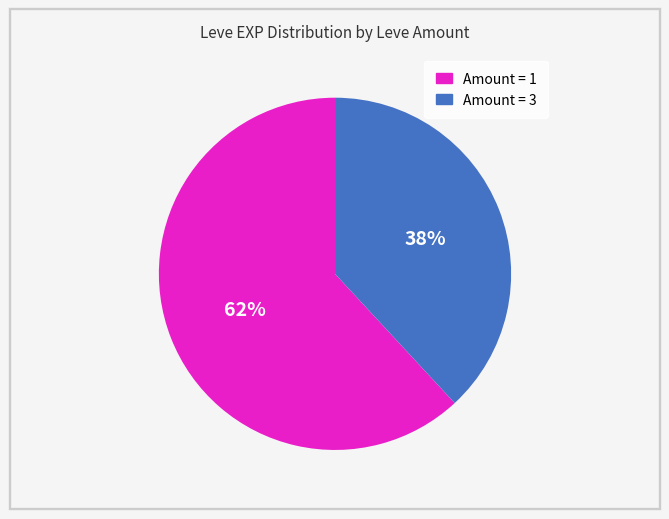

Is there a majority slice in this chart?

Yes